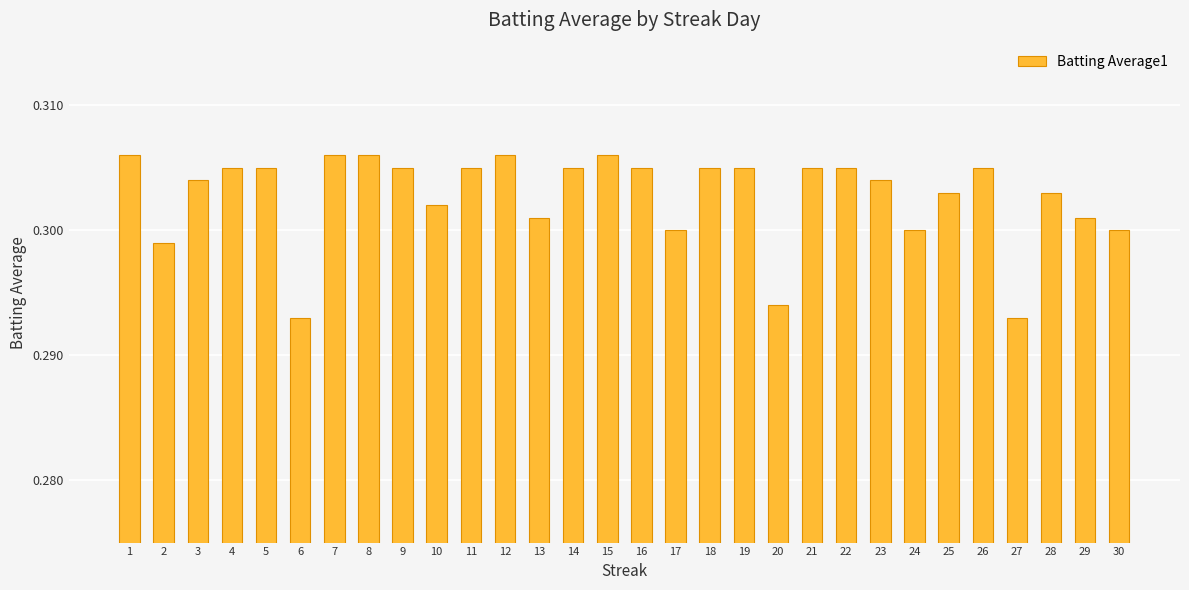

How many values are between 0 and 1?

30